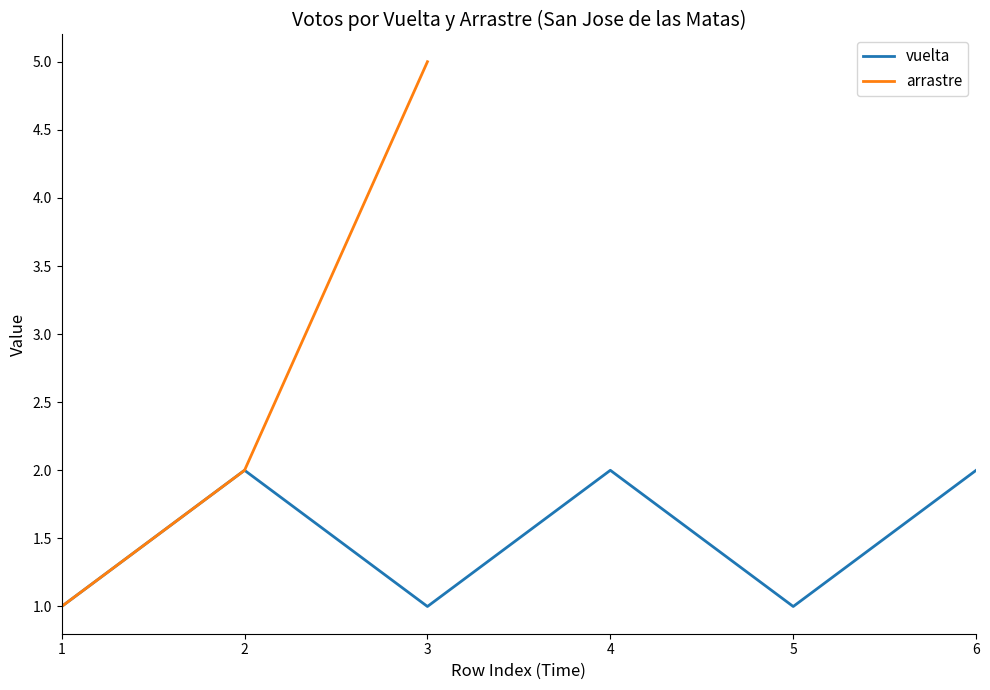

The vuelta series shows 2 at 3. True or false?

False